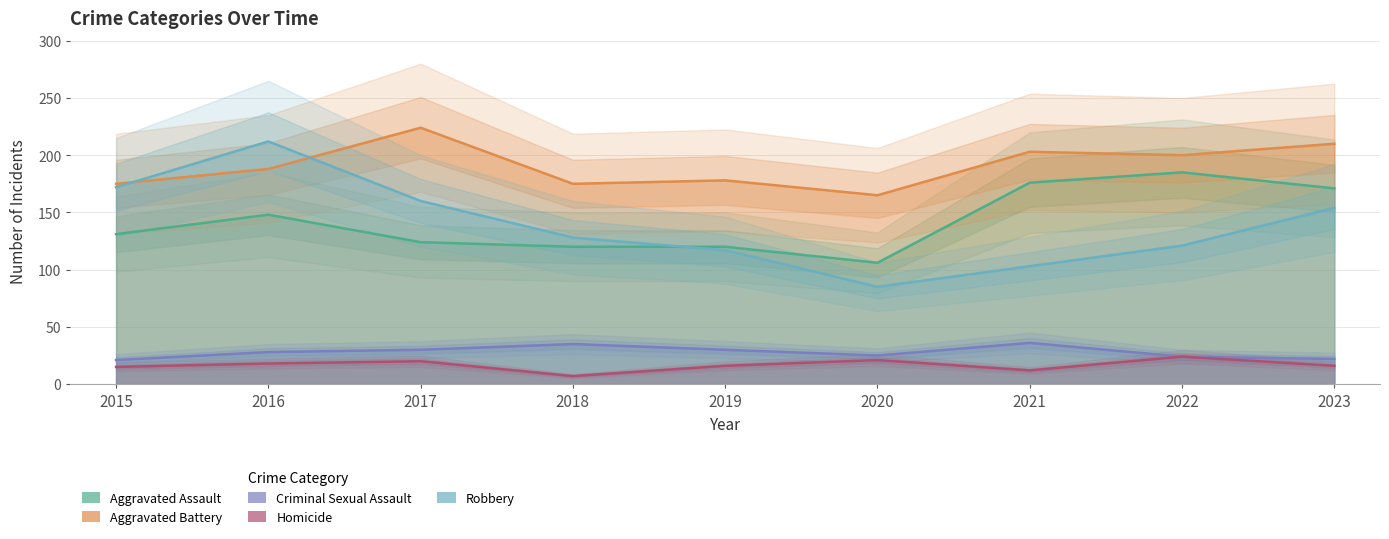

What is the difference between the Aggravated Battery values at 2018 and 2016?

13